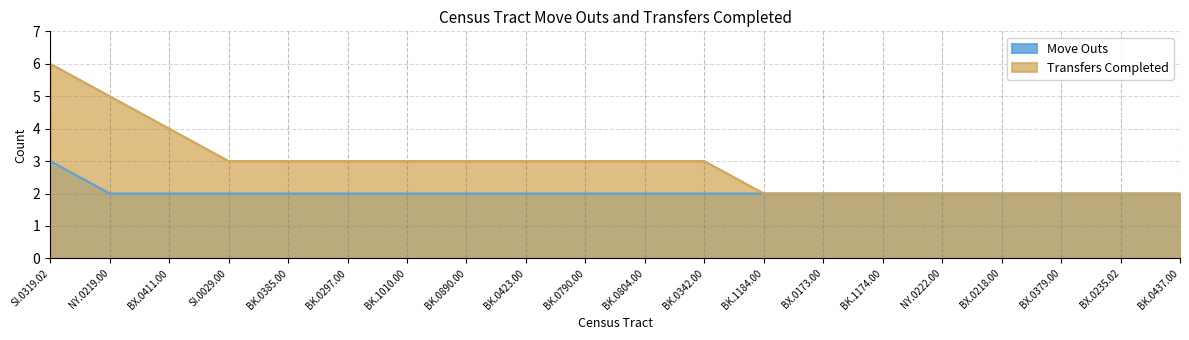

List the series in order of their peak value, highest first.

Transfers Completed, Move Outs